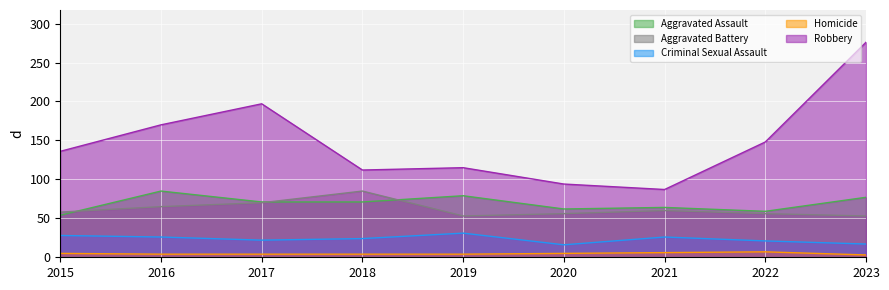

How many interior local peaks does the Homicide series have?

1